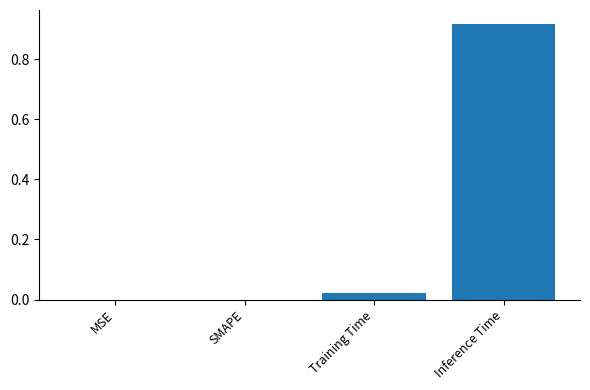

What is the change in value from SMAPE to Inference Time?

+0.9